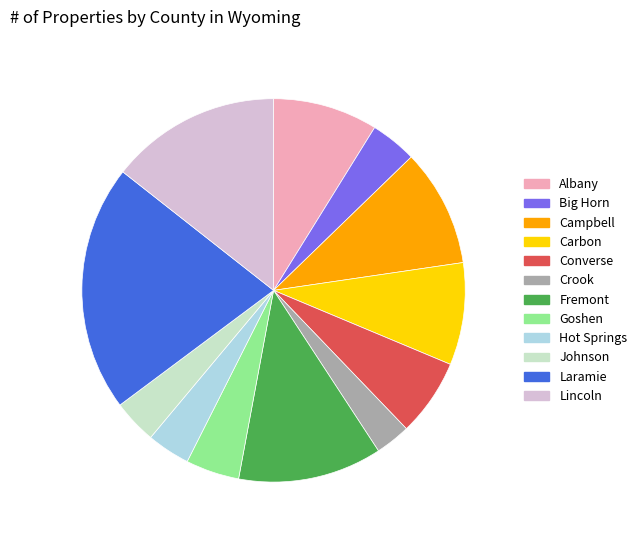

Which category has the smallest portion of the pie?

Crook